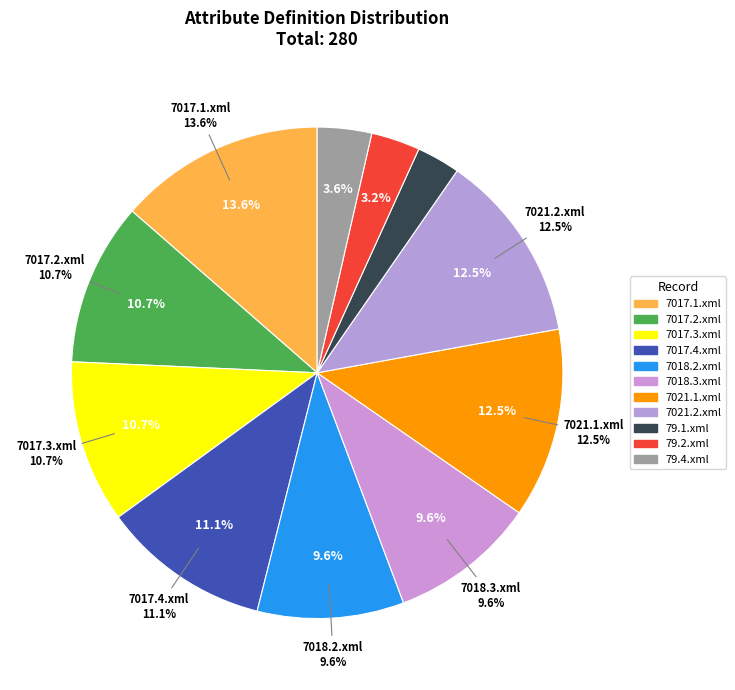

Is it true that 7017.4.xml is 18% of the pie?

False